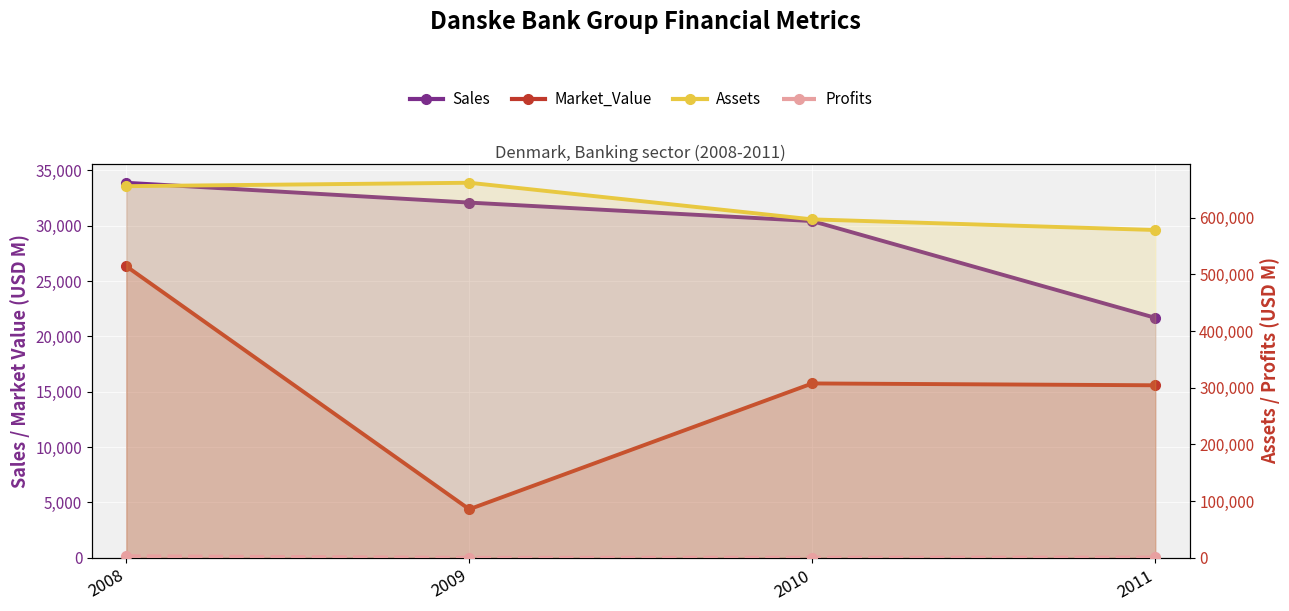

True or false: Profits has more than 1 interior local peaks.

False